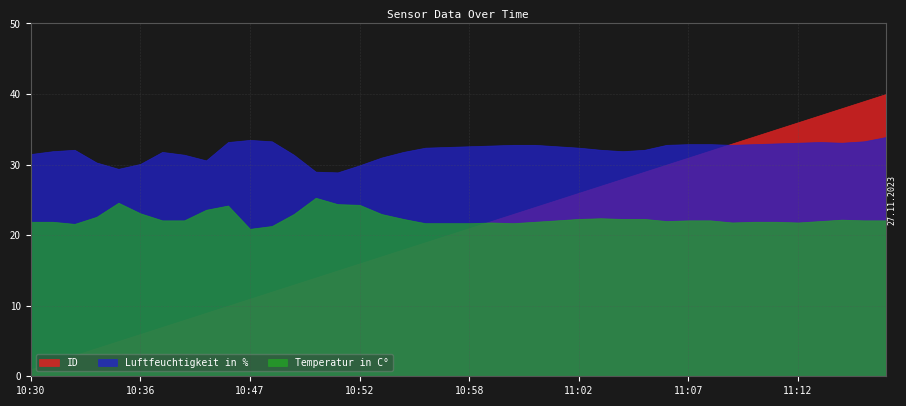

List the series in order of their overall mean, lowest first.

ID, Temperatur in C°, Luftfeuchtigkeit in %